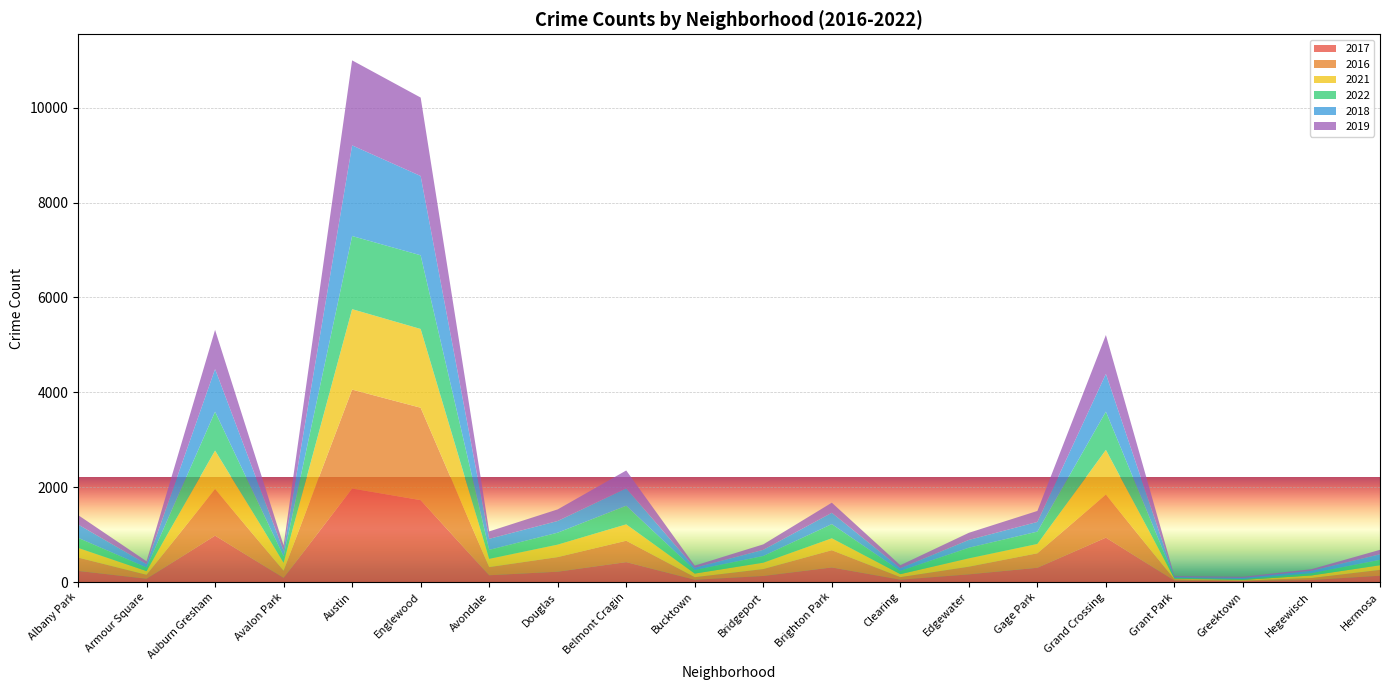

What is the average value of the 2016 series?

433